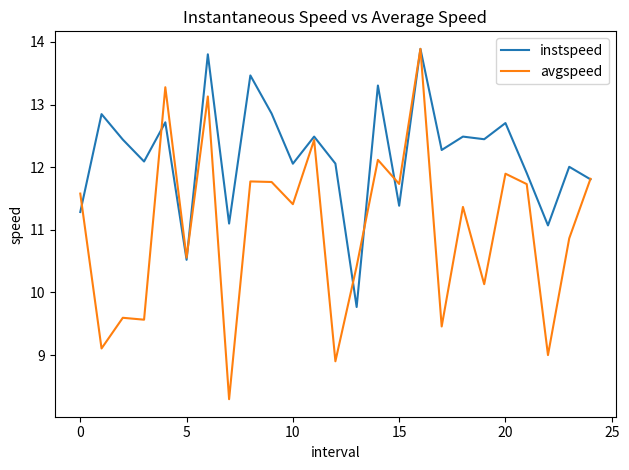

What are all the series names shown in the legend?

instspeed, avgspeed